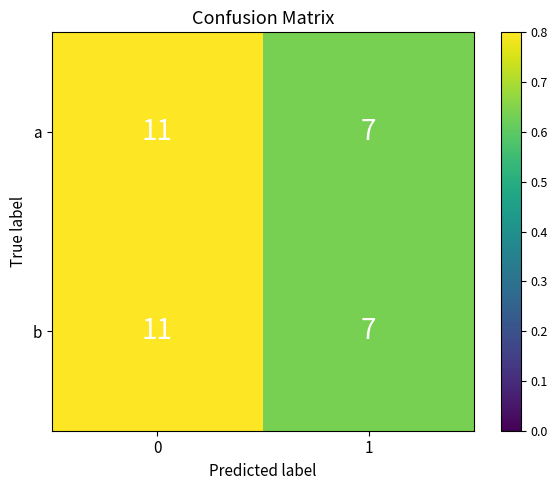

What is the total value across all series at 1?

14